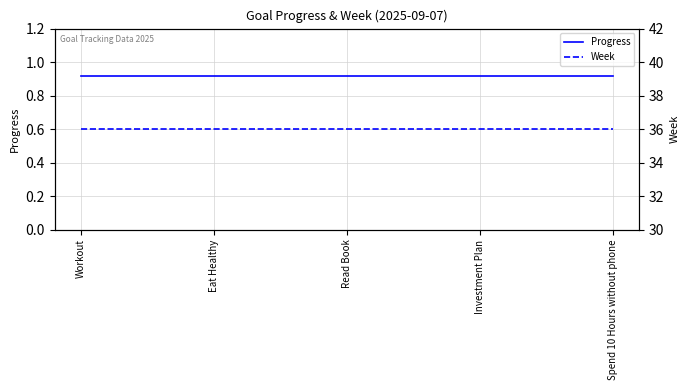

What are all the series names shown in the legend?

Progress, Week